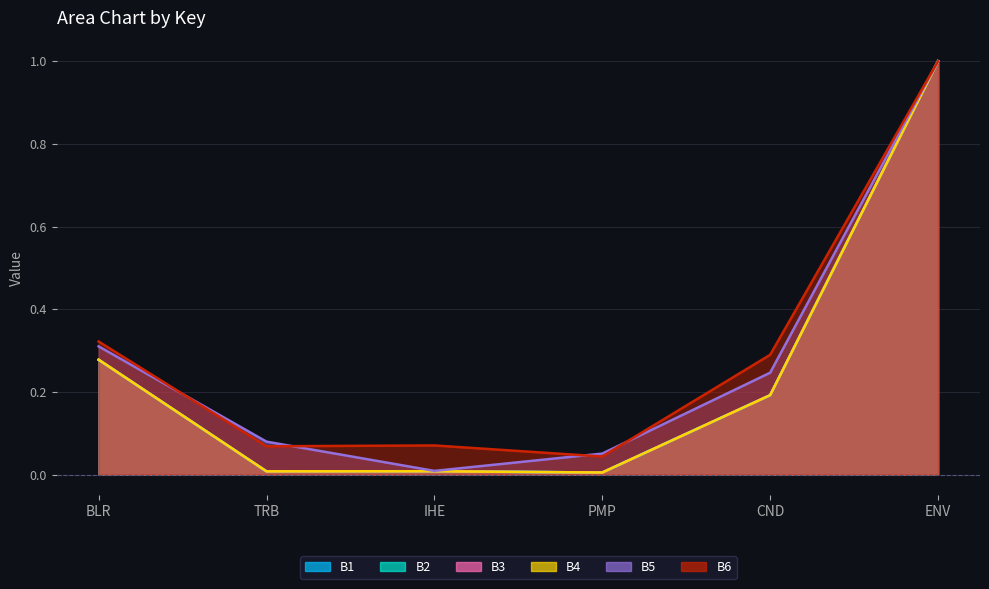

True or false: B3 and B1 cross at least once.

False